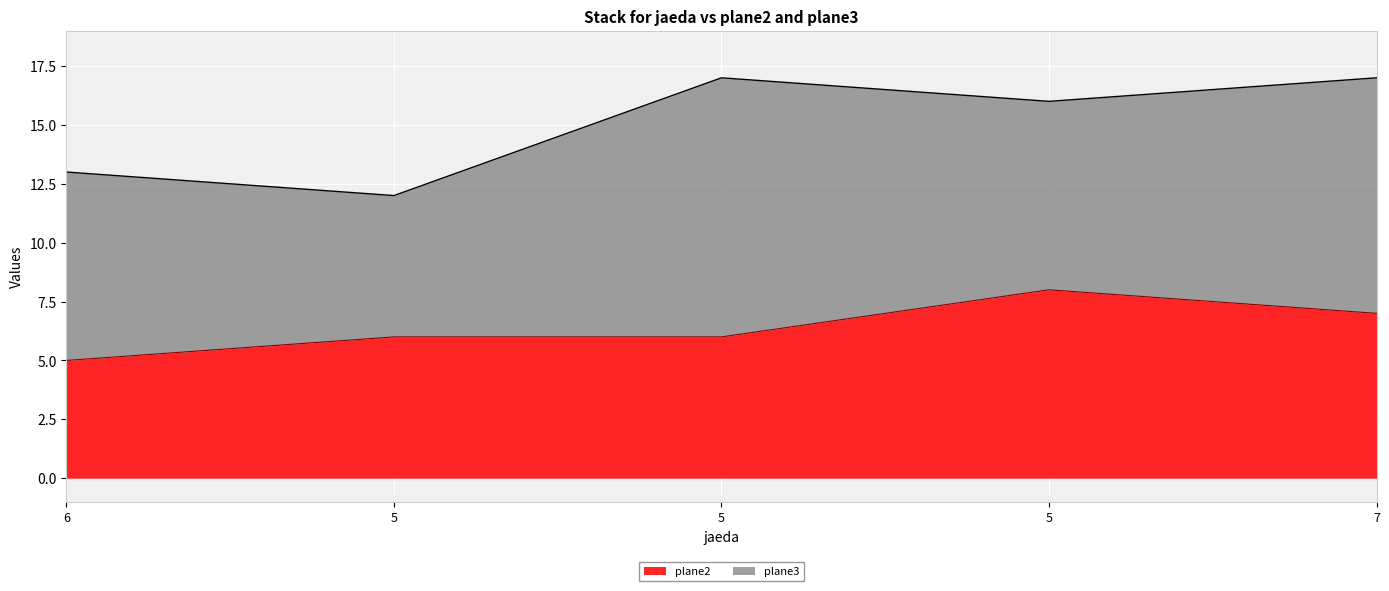

What is the average value?

6